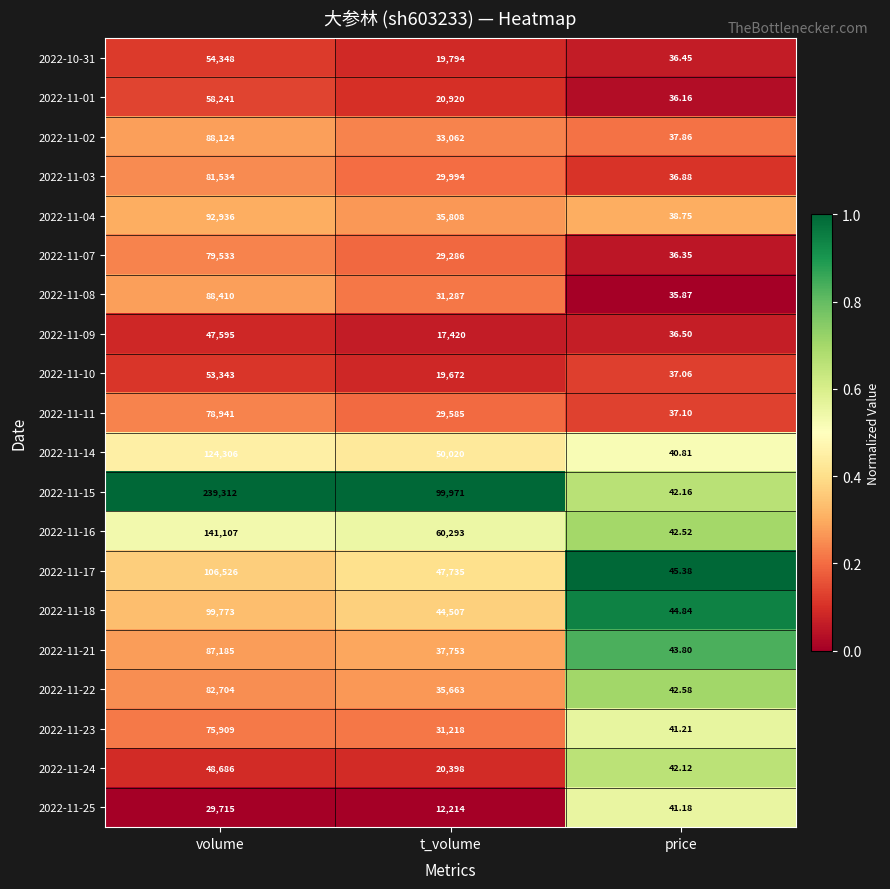

At which category is the sum across all series the highest?

volume